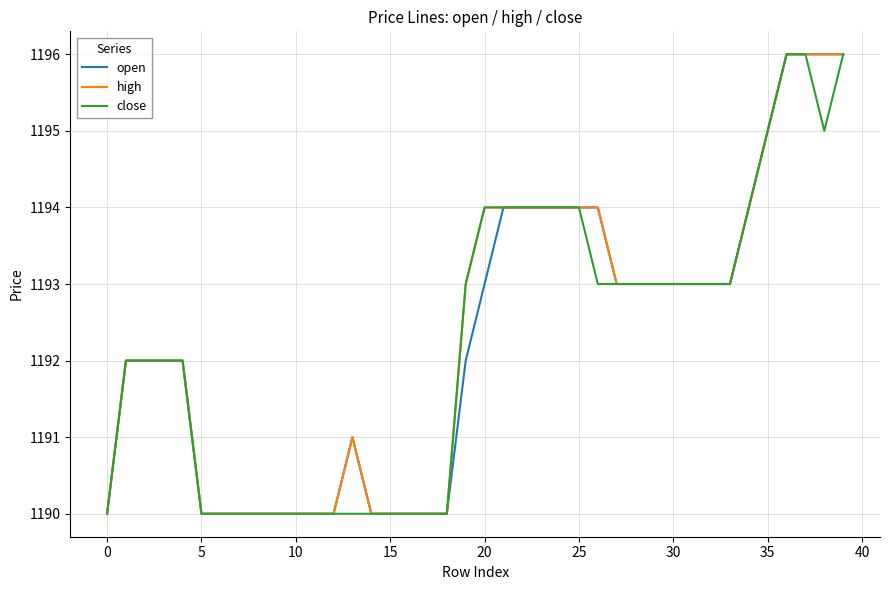

What is the maximum value for close?

1196